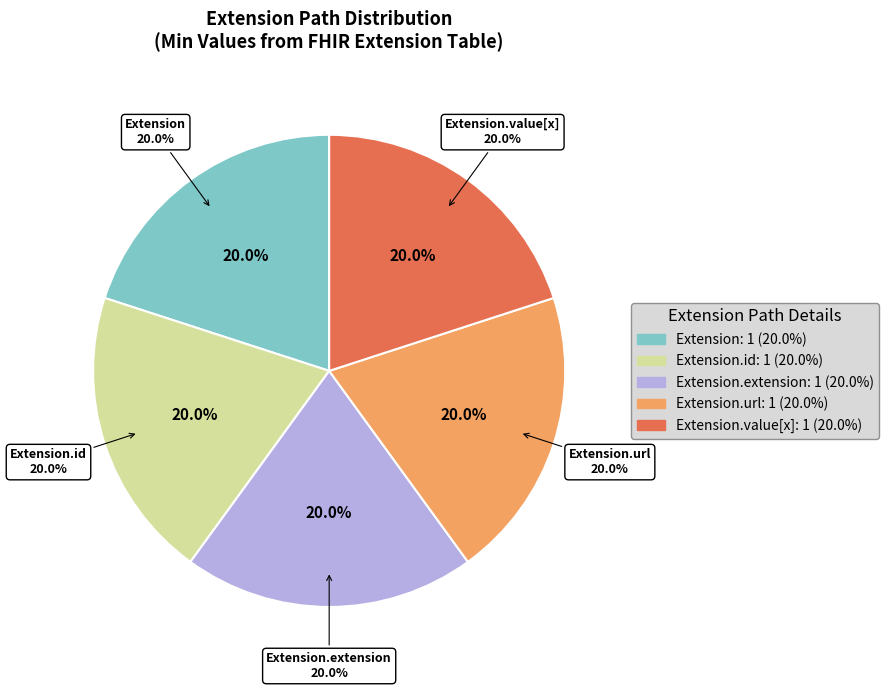

Combined, do Extension.extension and Extension.id account for over 50%?

No